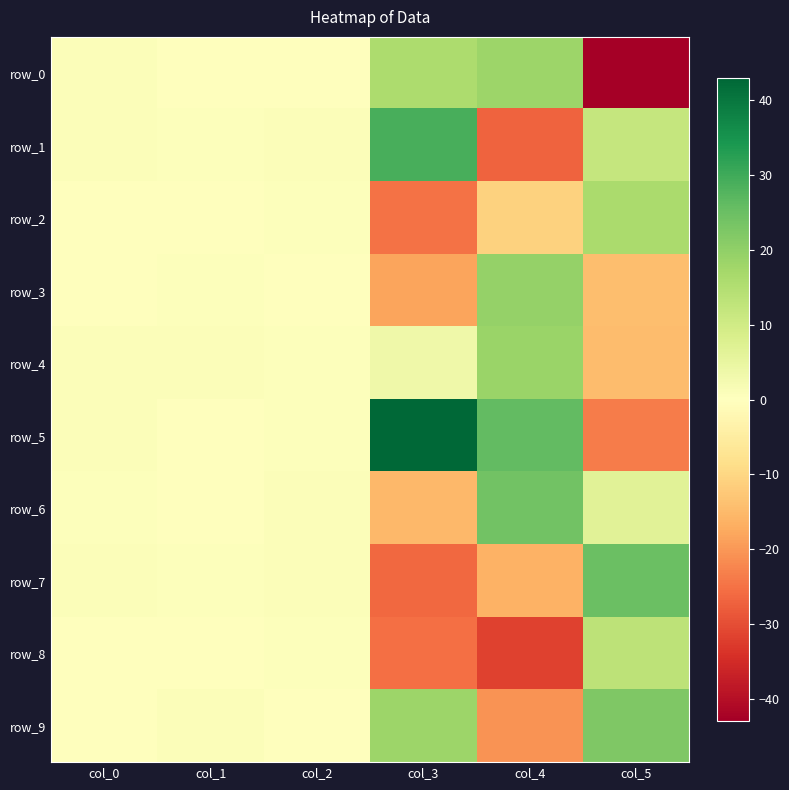

Which category has the lowest value across all series?

col_5